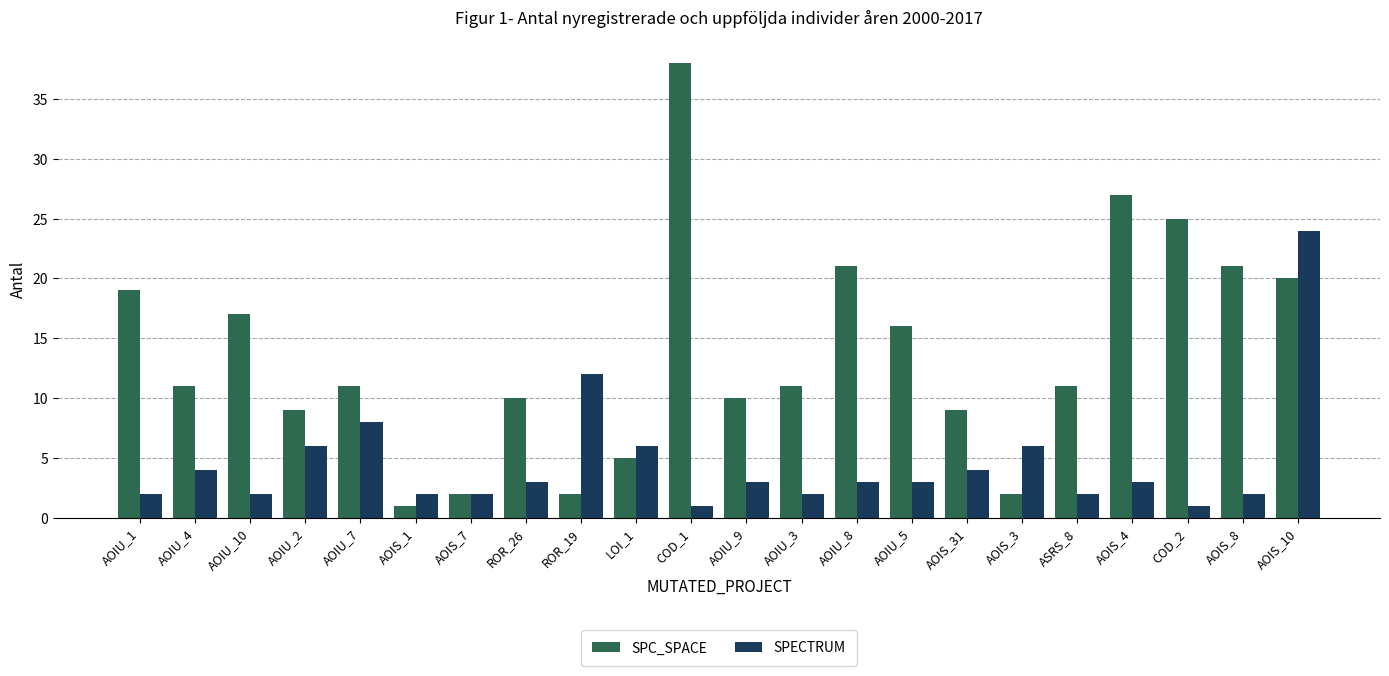

Where is SPC_SPACE nearest to the value 19?

AOIU_1